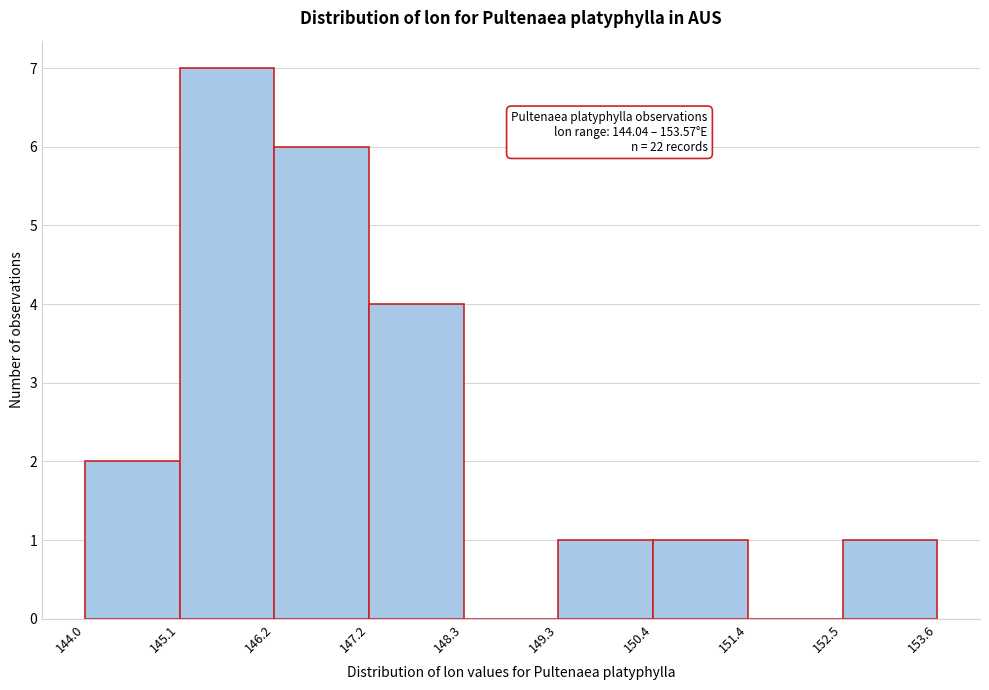

Which range on the x-axis has the tallest bar?

145.1 to 146.2